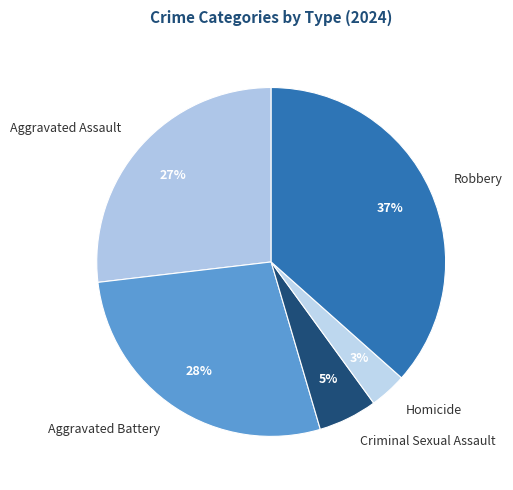

Which has a higher value, Aggravated Assault or Robbery?

Robbery